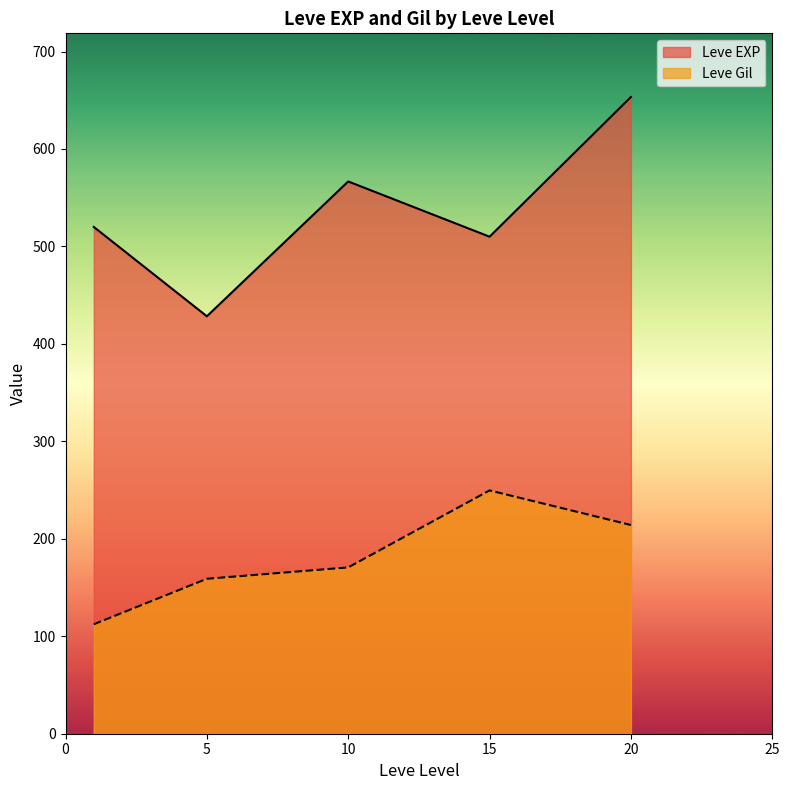

Does the chart display data point markers on the line(s)?

No